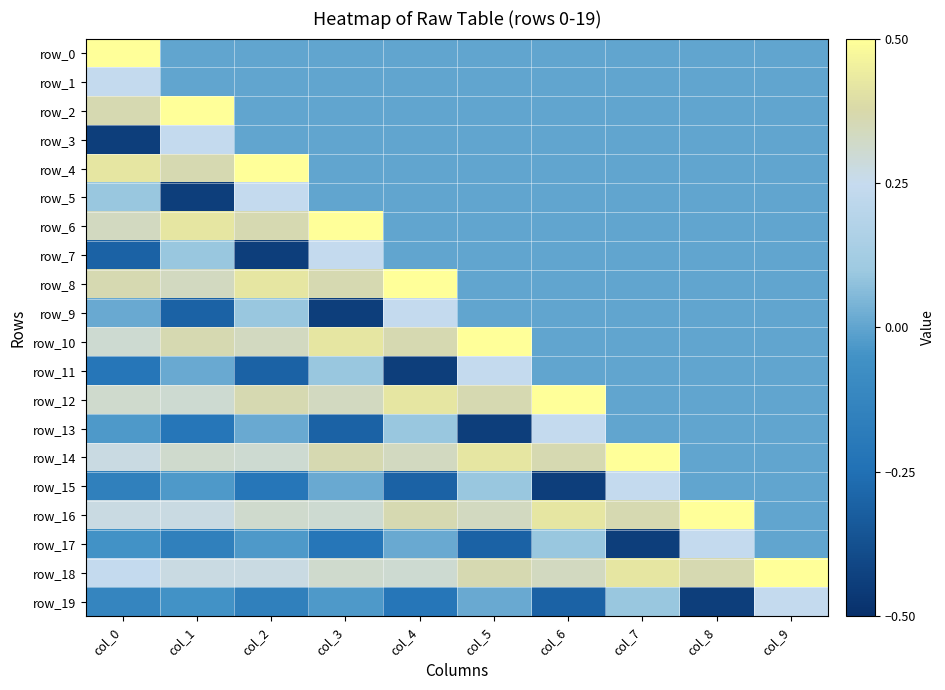

Which series has the widest spread of values?

row_3